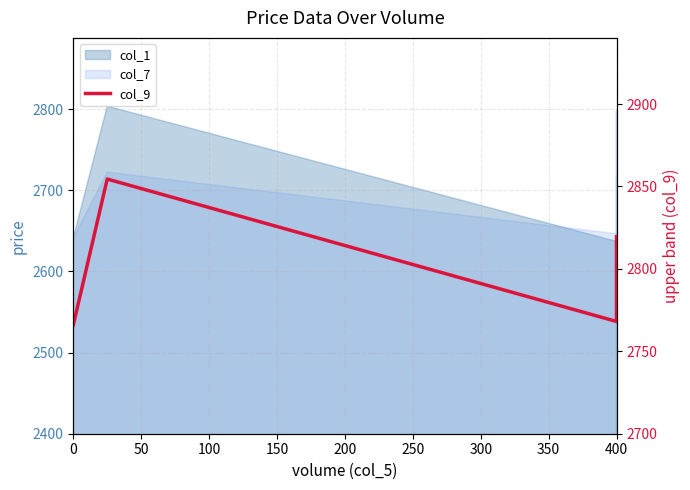

How many interior local peaks (higher than both neighbors) does the data have?

1